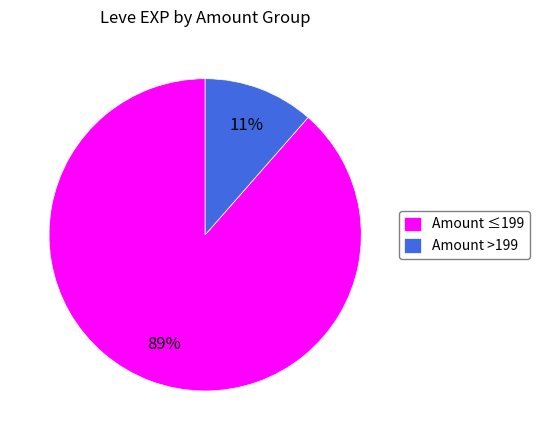

What is the largest slice in the pie chart?

Amount ≤199